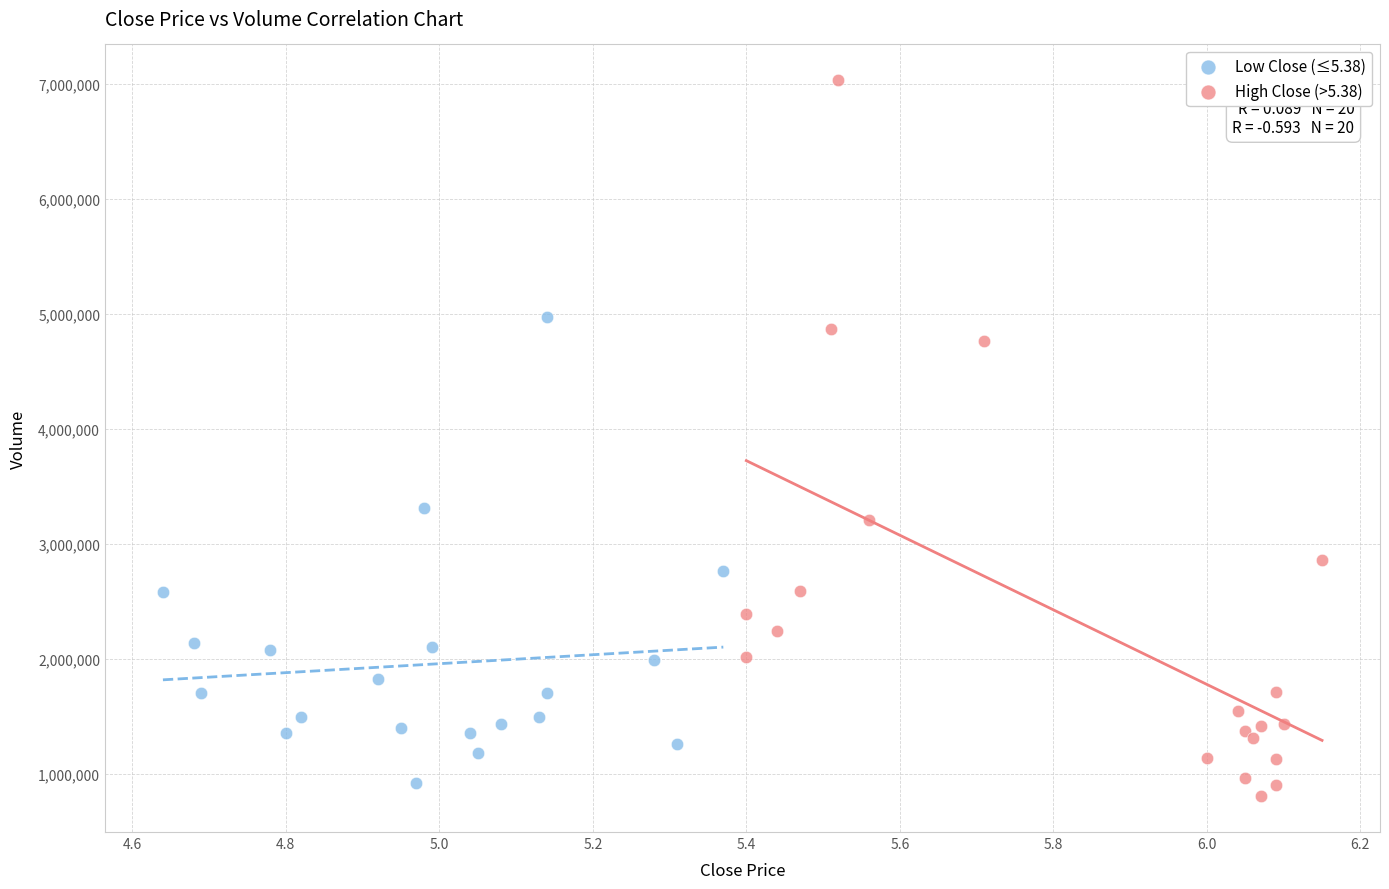

Which series contains the lowest Y value?

High Close (>5.38)